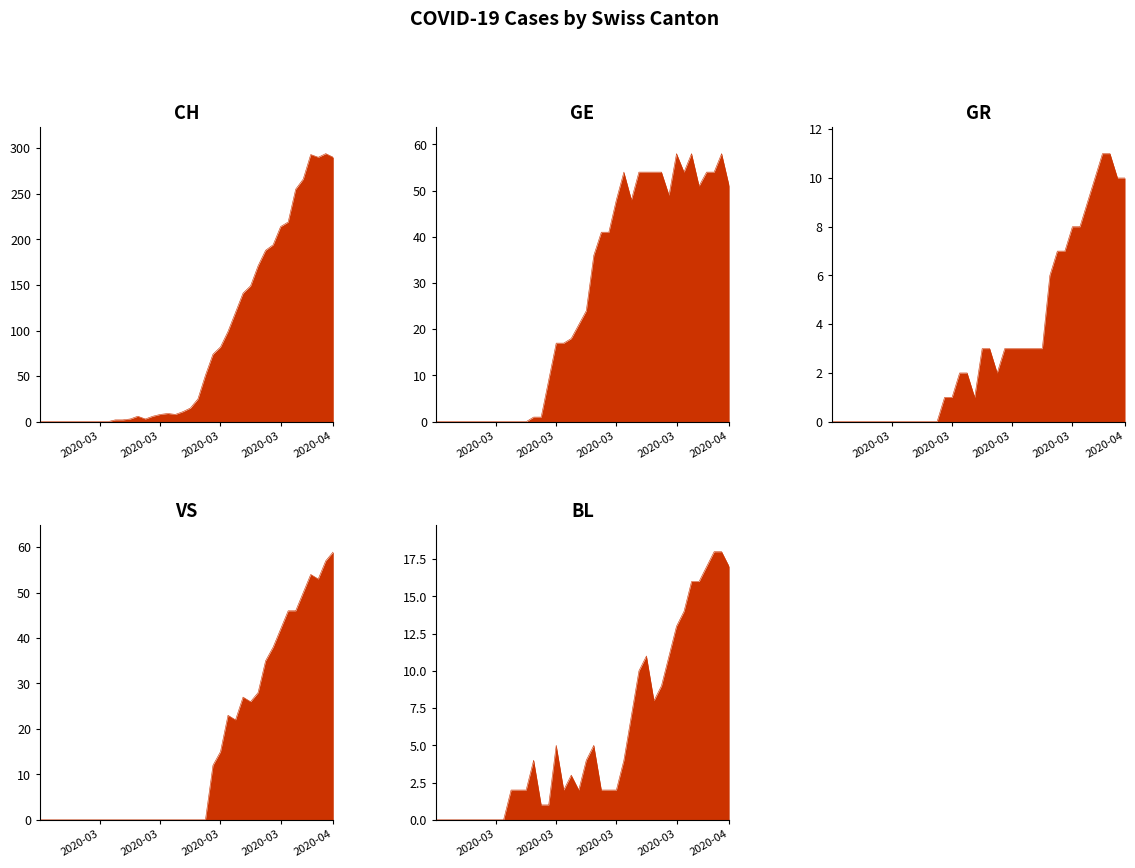

True or false: BL has a value of 0 at 2020-02-26.

True